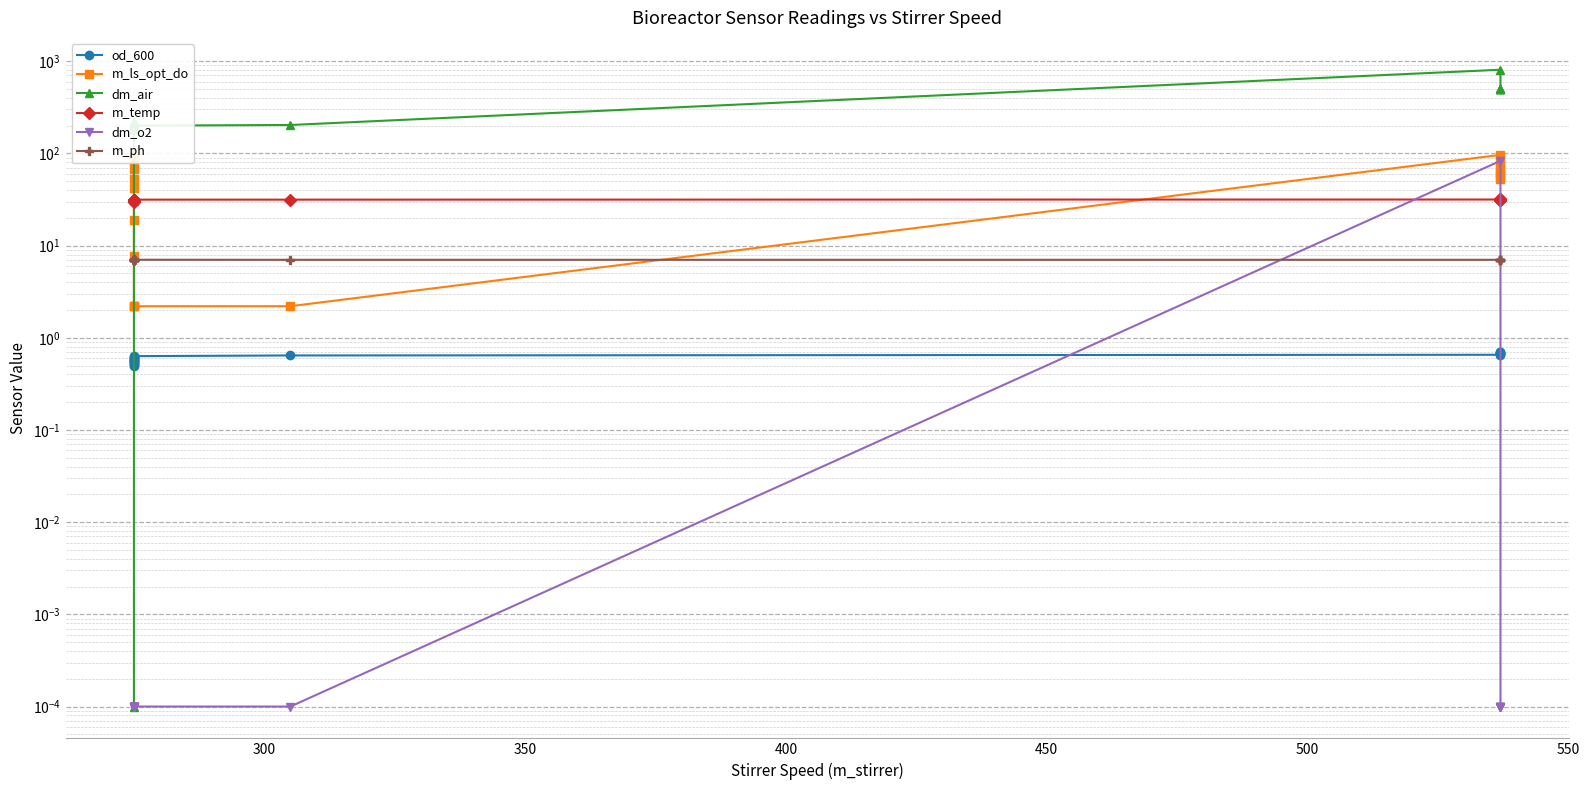

True or false: dm_o2 and m_temp cross at least once.

True